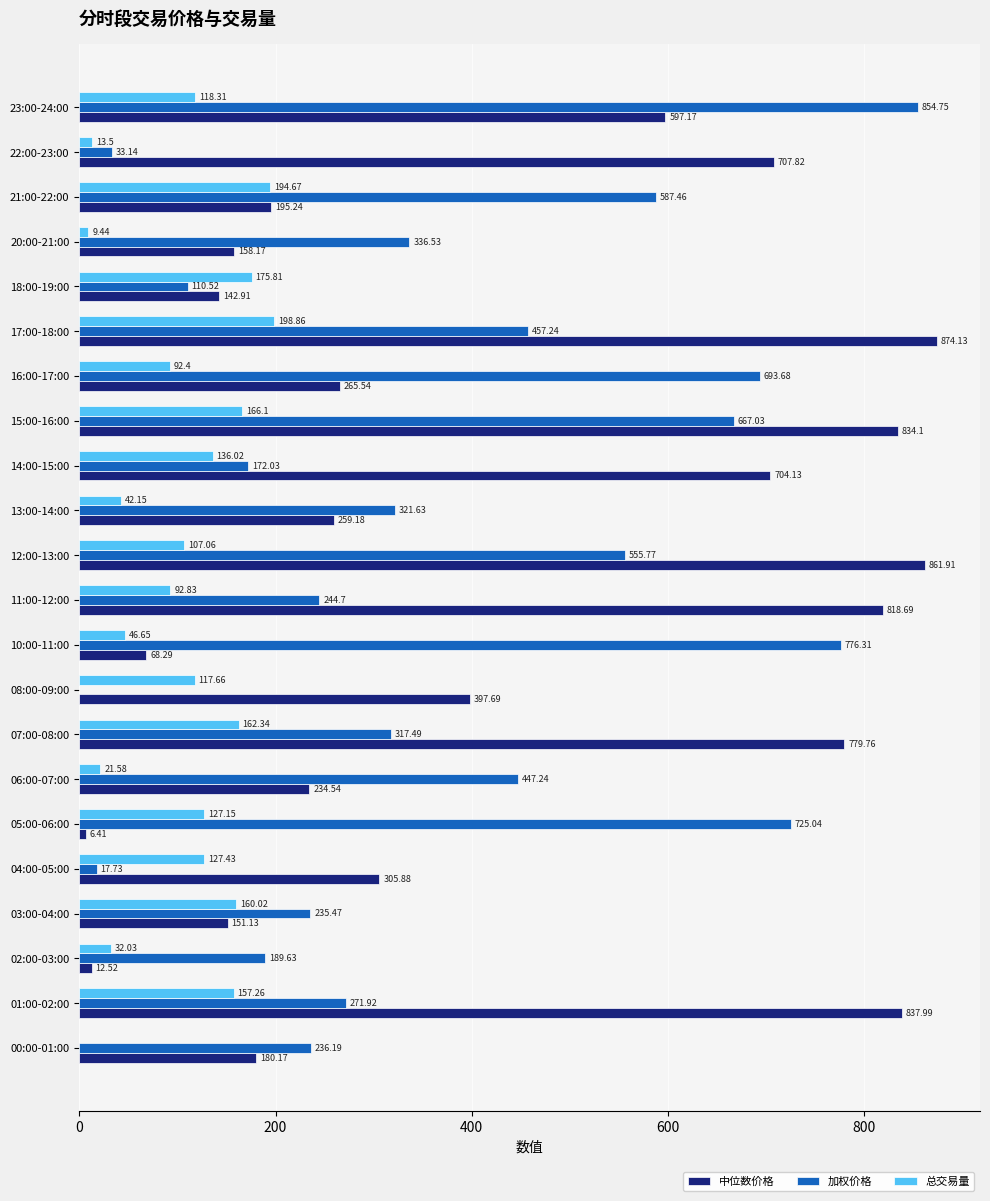

What is the sum of all 中位数价格 values?

9393.4